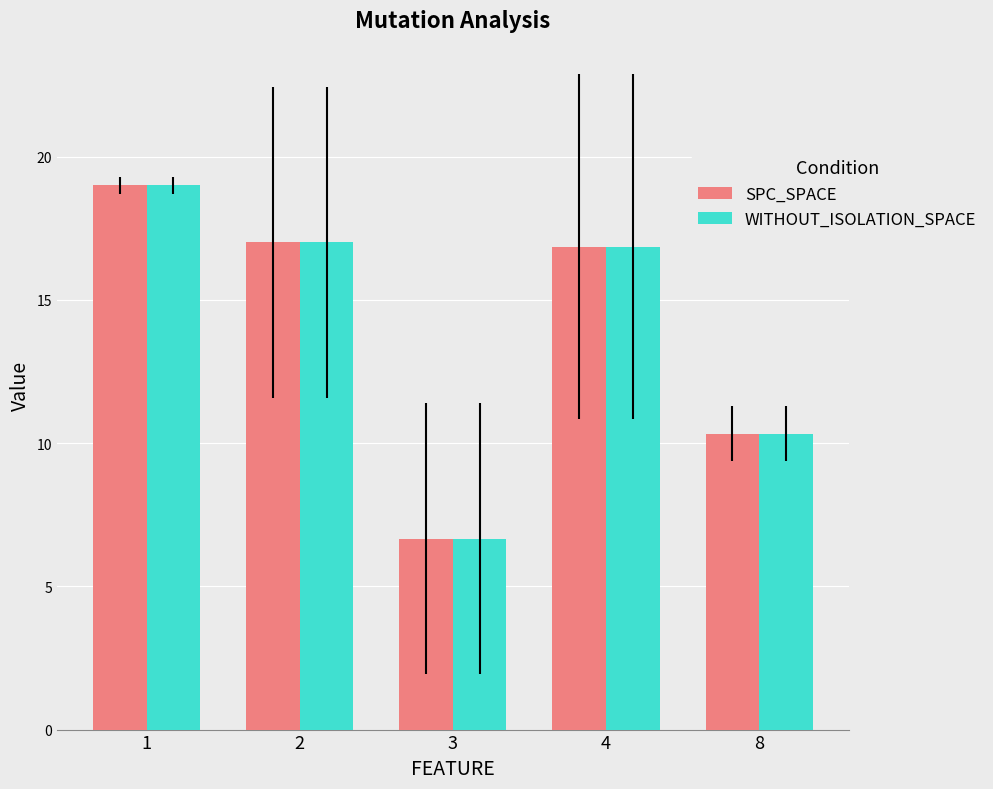

Is it true that SPC_SPACE equals 8.8 at 1?

False